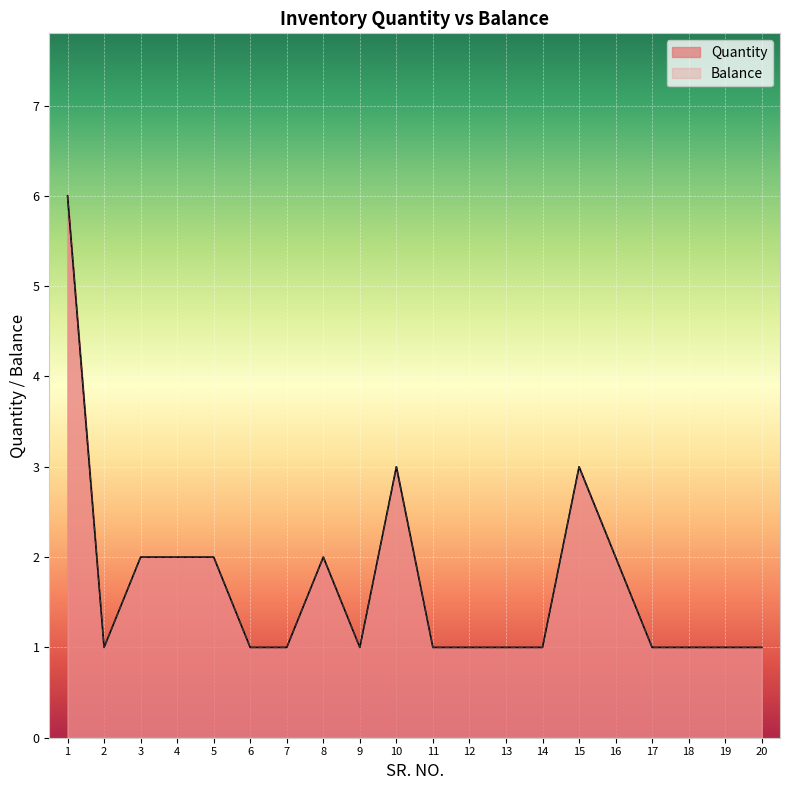

Between 14 and 13, which is larger?

14